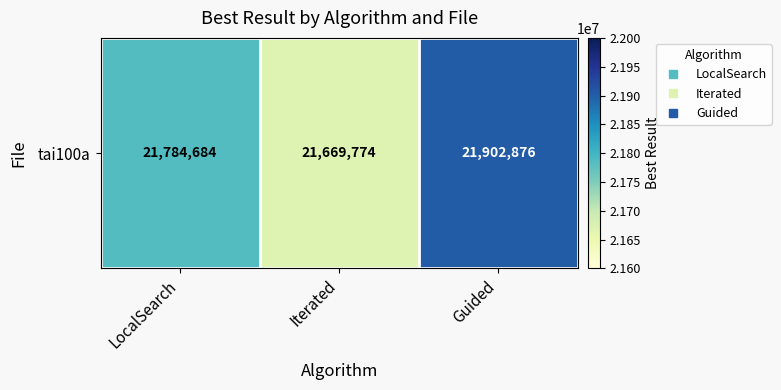

Reading left to right, transcribe all the data shown in this chart.

LocalSearch=21784684	Iterated=21669774	Guided=21902876